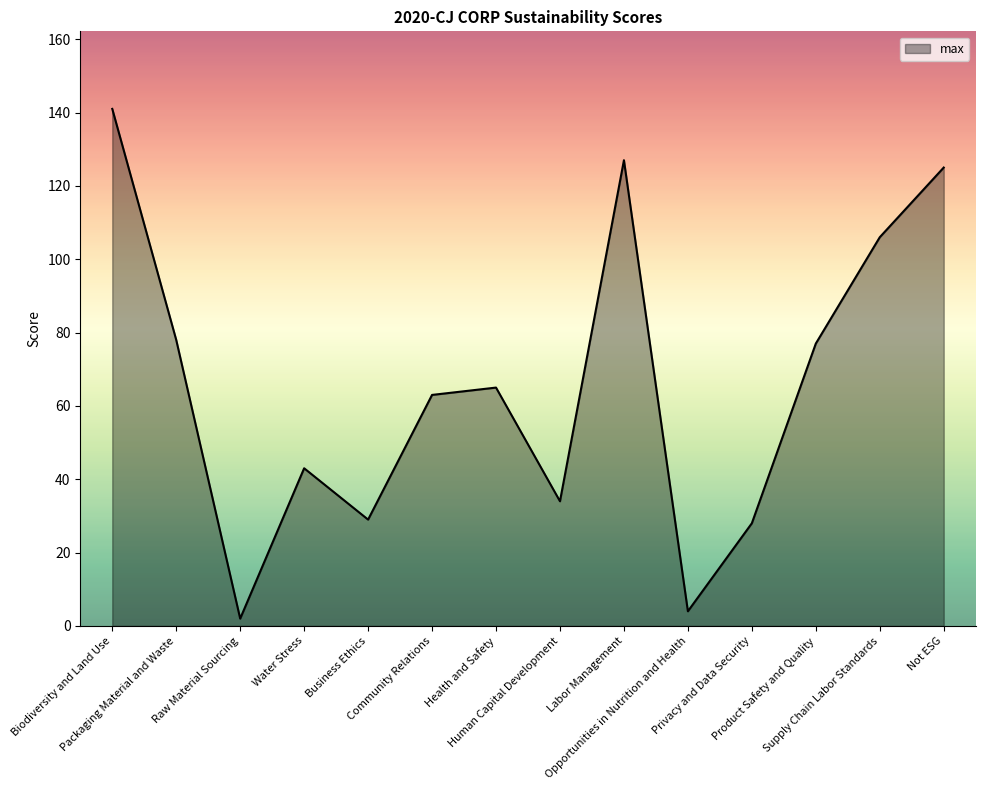

What is the greatest value displayed?

141